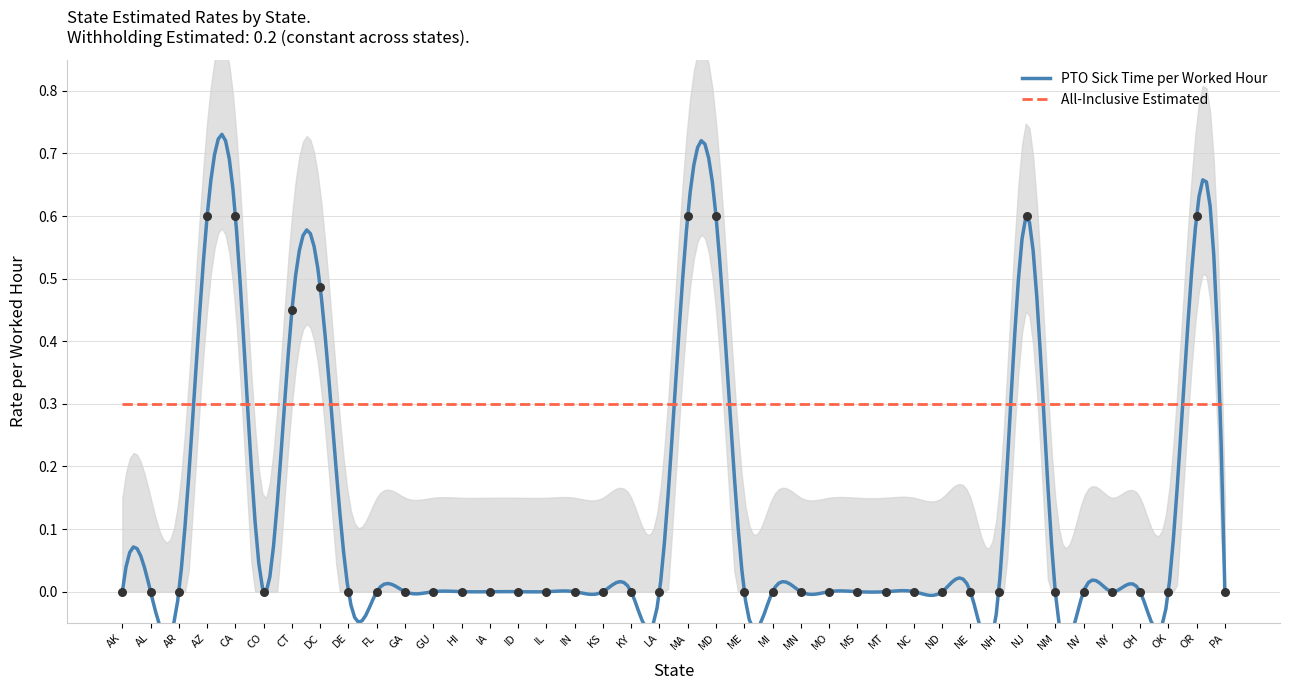

What is the change in value from CA to FL?

-0.6